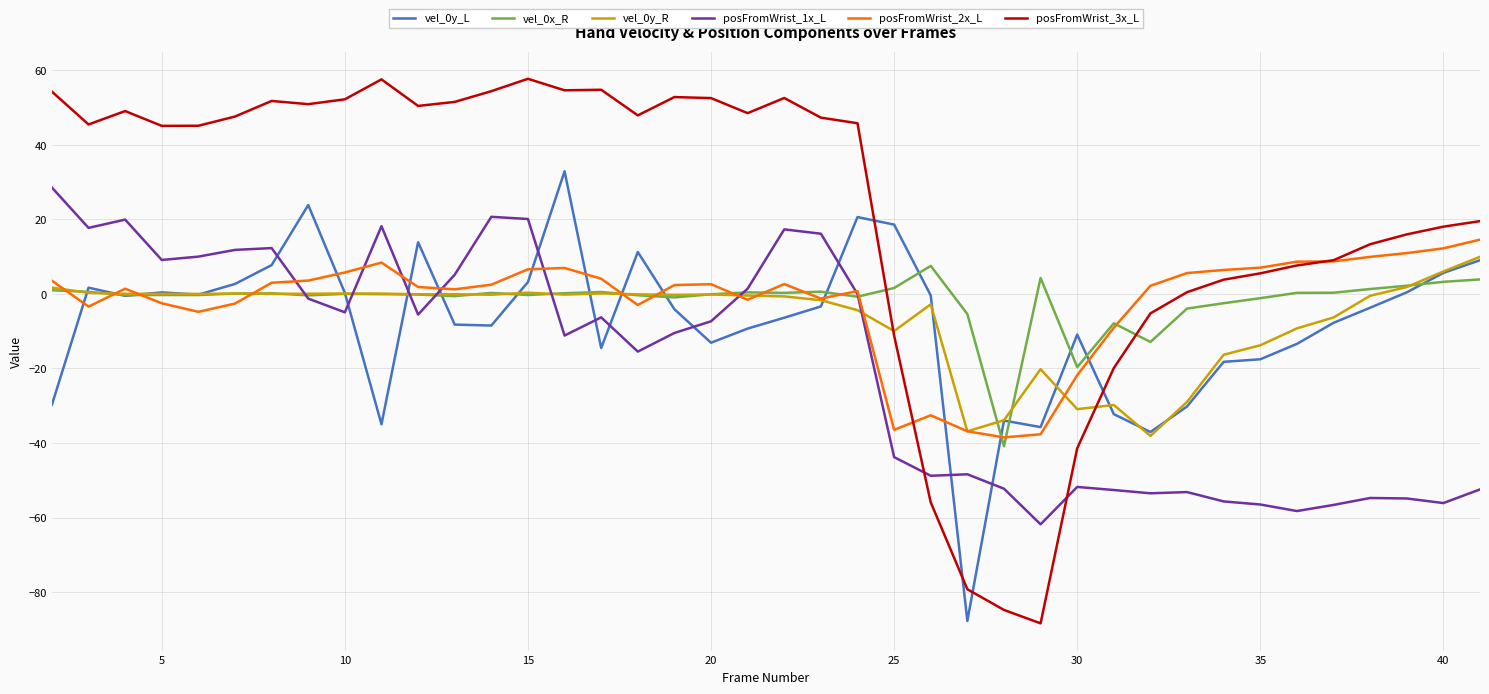

What is the highest value of the posFromWrist_1x_L series?

28.5